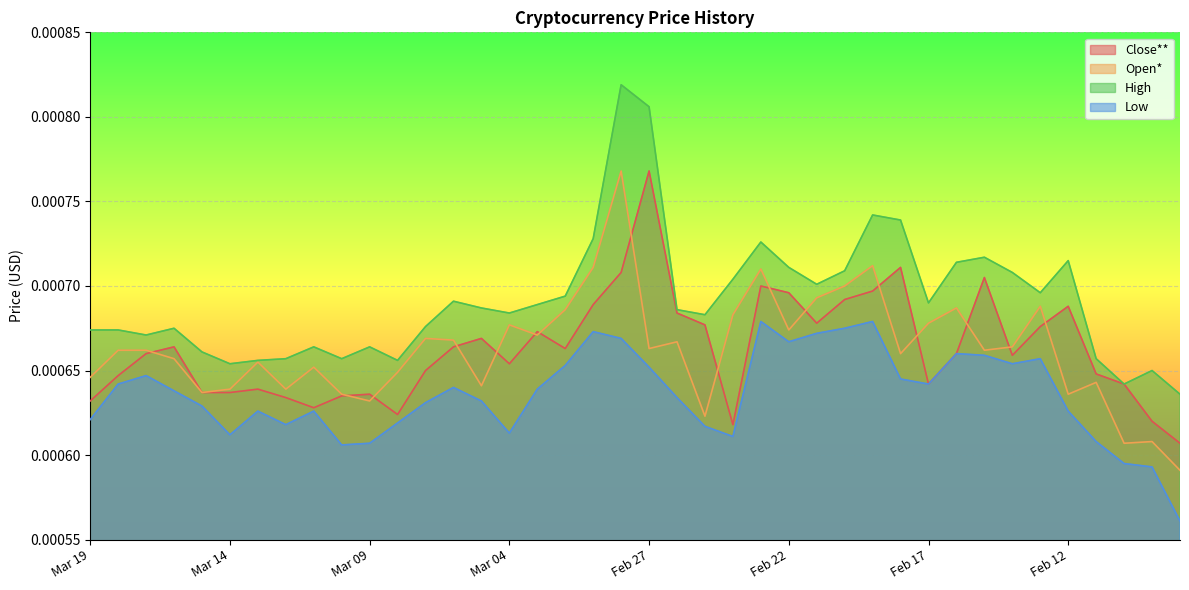

Between which two adjacent categories do Close** and Open* first intersect?

Mar 17 and Mar 16